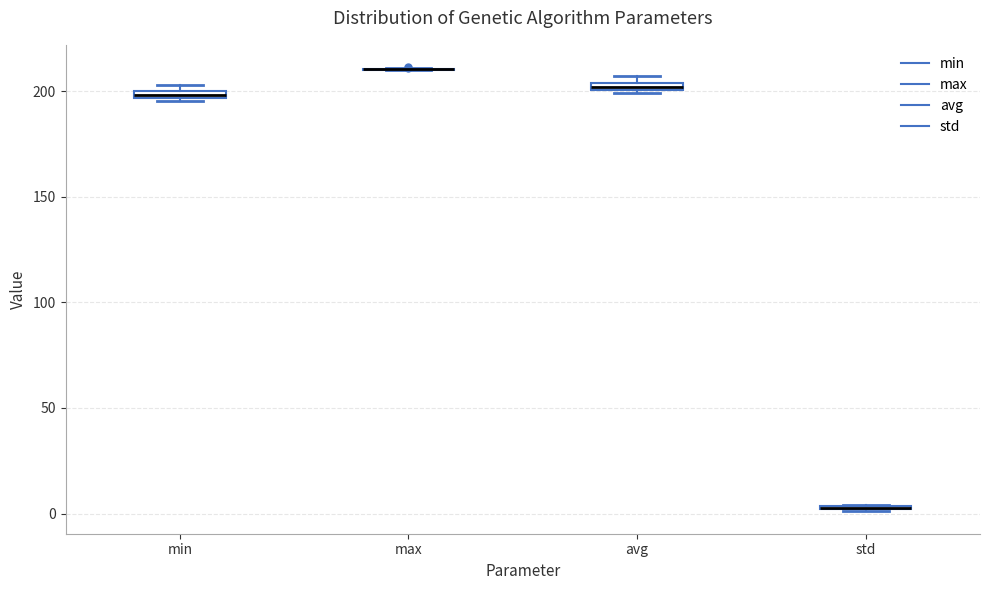

Where is the upper edge of the box for min on the y-axis? The values are not printed on the chart, so give them approximately, as read against the axis.

200